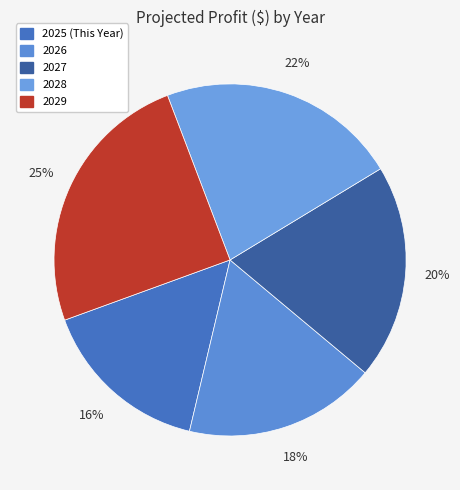

Is there a majority slice in this chart?

No